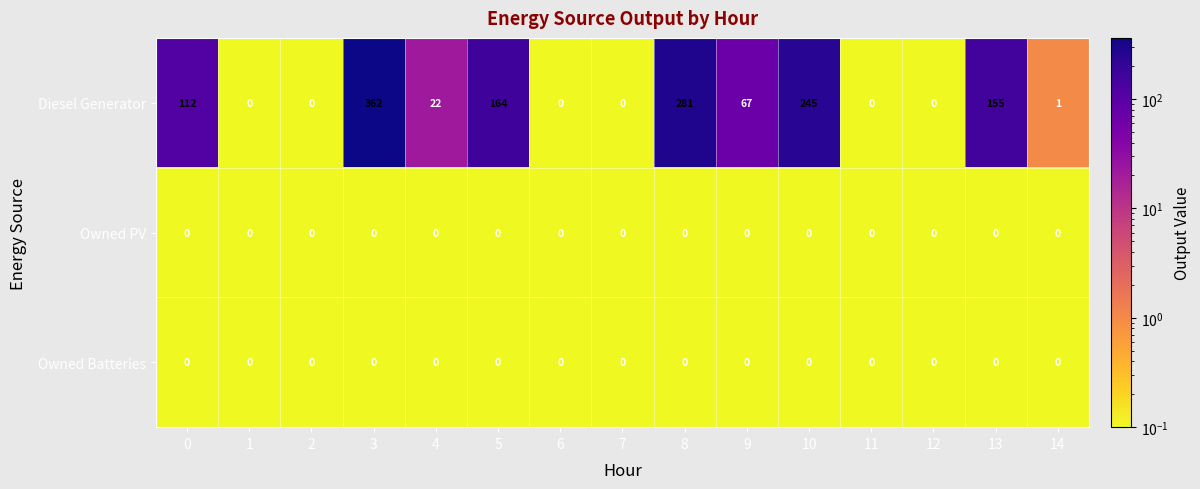

Is it true that Diesel Generator equals 281 at 8?

True